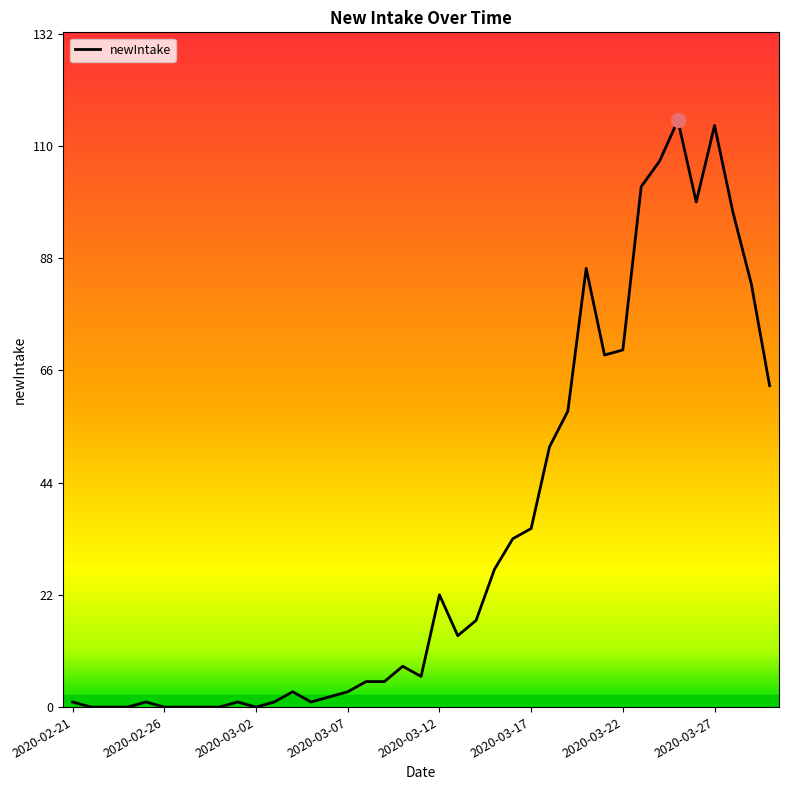

True or false: the data has more than 2 interior local peaks.

True